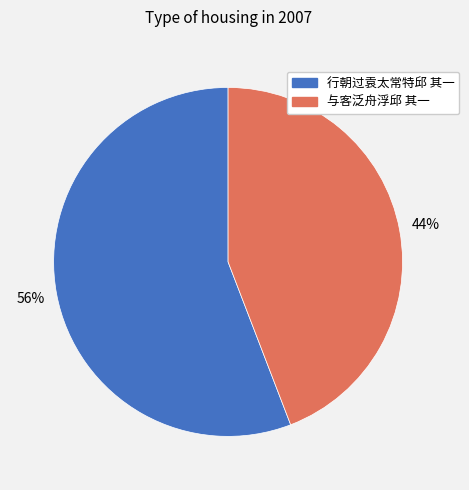

Rank the categories by value from highest to lowest.

行朝过袁太常特邱 其一, 与客泛舟浮邱 其一